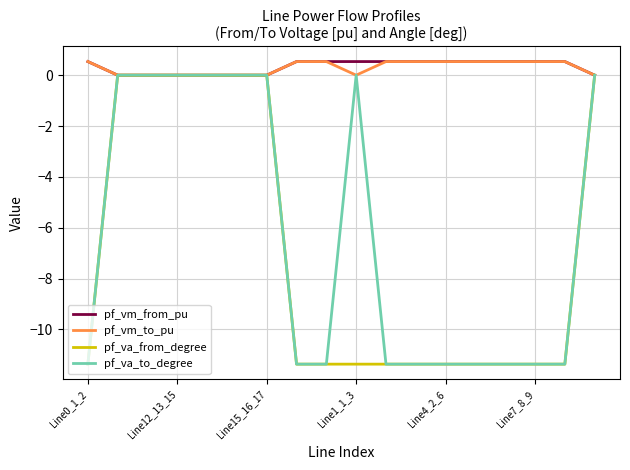

How many series are shown in this chart?

4